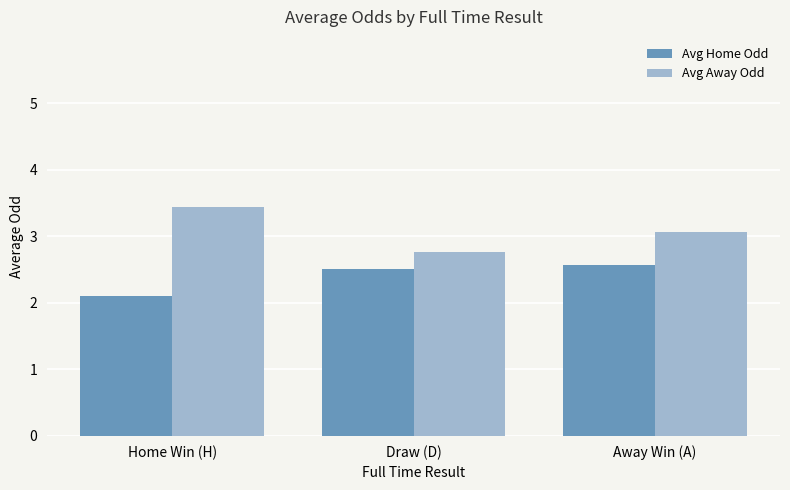

Is it true that Avg Home Odd equals 2.1 at Home Win (H)?

True